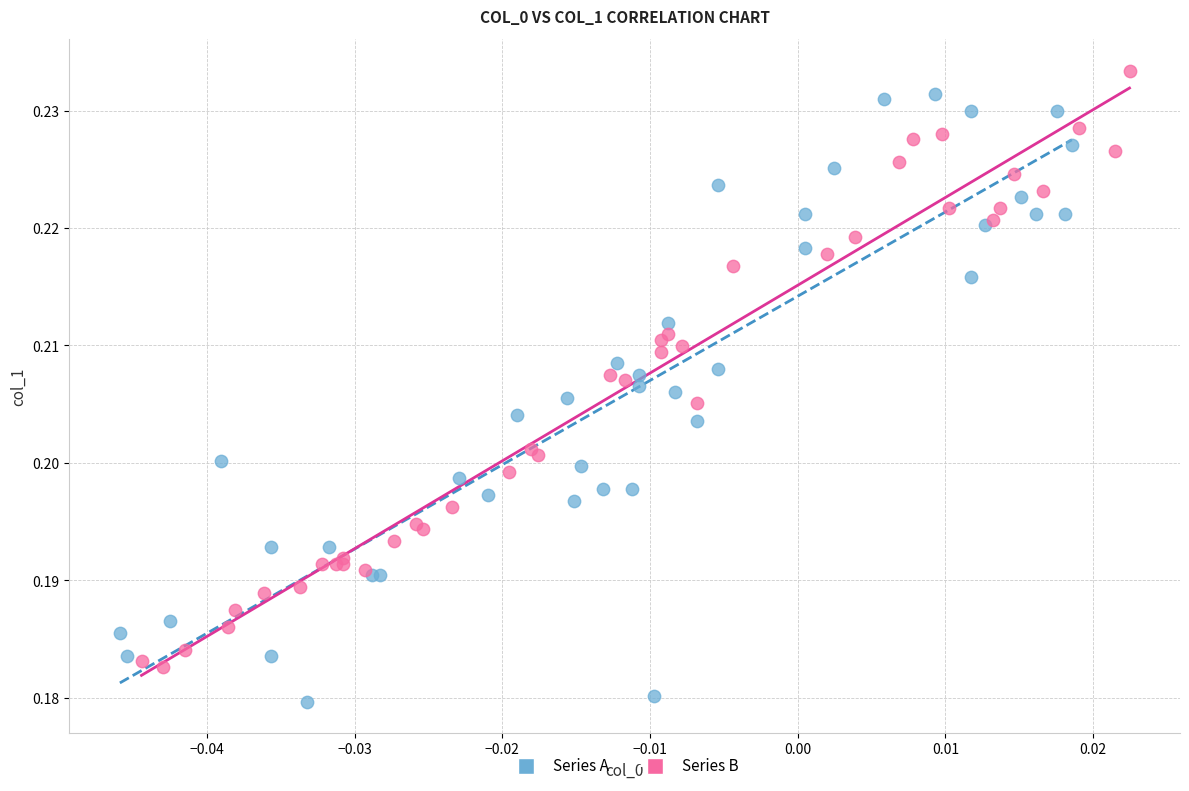

Which series contains the highest Y value?

Series B